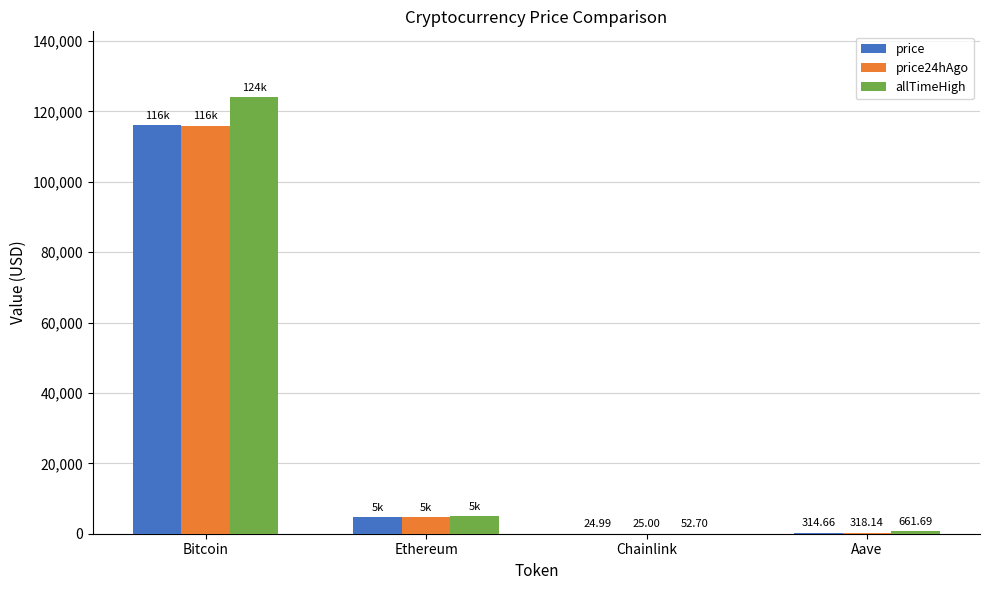

At which label does price24hAgo reach its peak?

Bitcoin